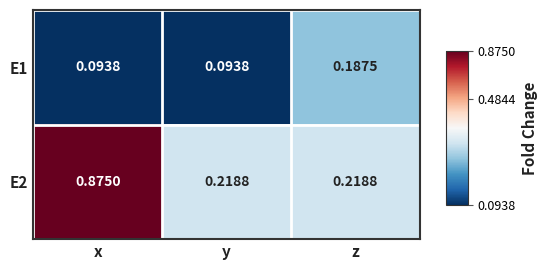

Is the value of E2 at y greater than the value of E1 at x?

Yes